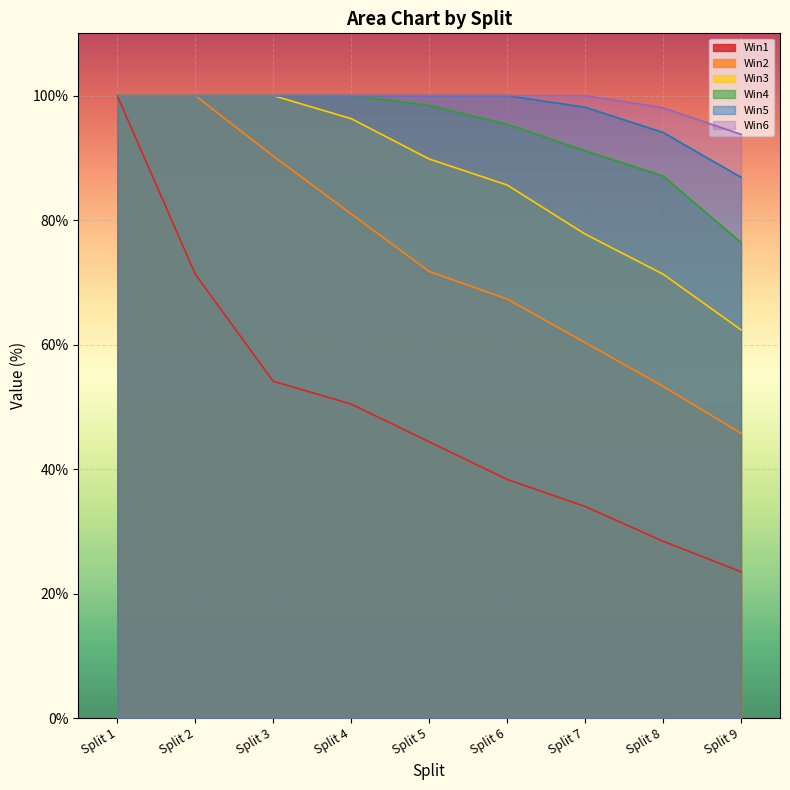

True or false: Win6 and Win1 intersect in this chart.

False